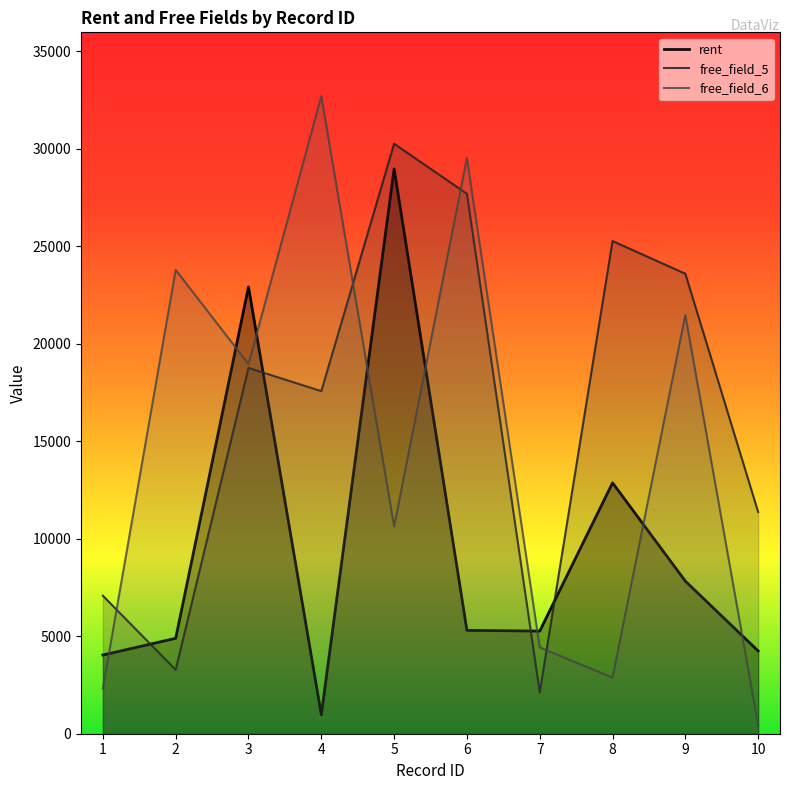

Where does the free_field_6 series first go above 18953?

2